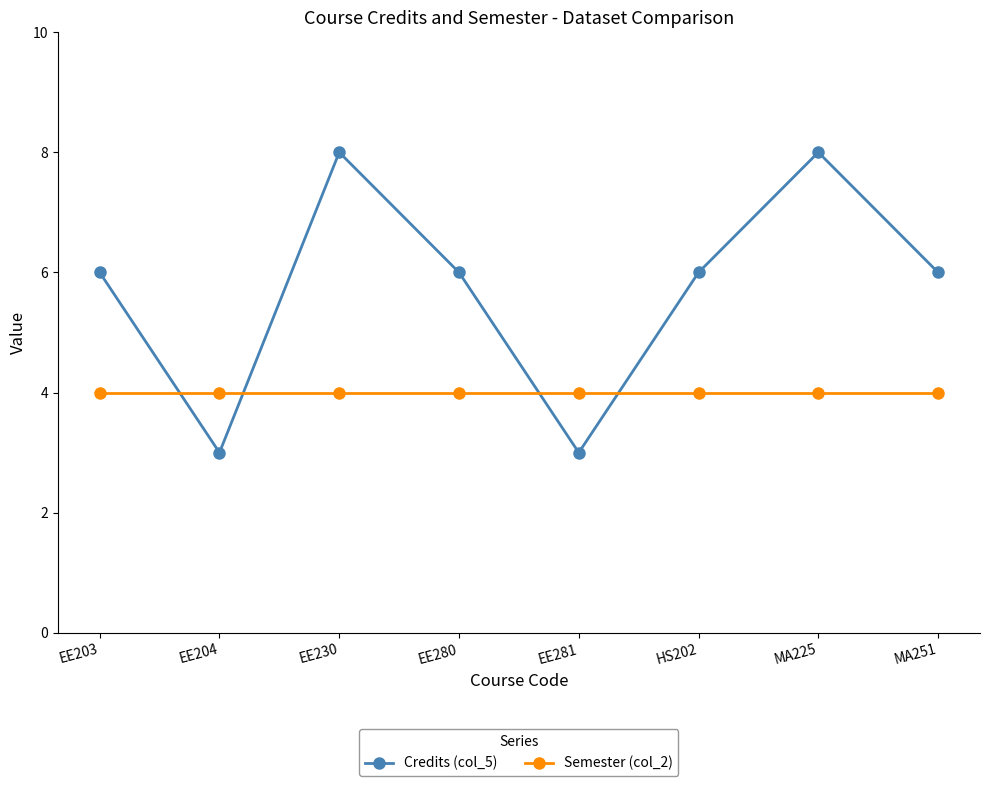

True or false: Semester (col_2) and Credits (col_5) cross at least once.

True